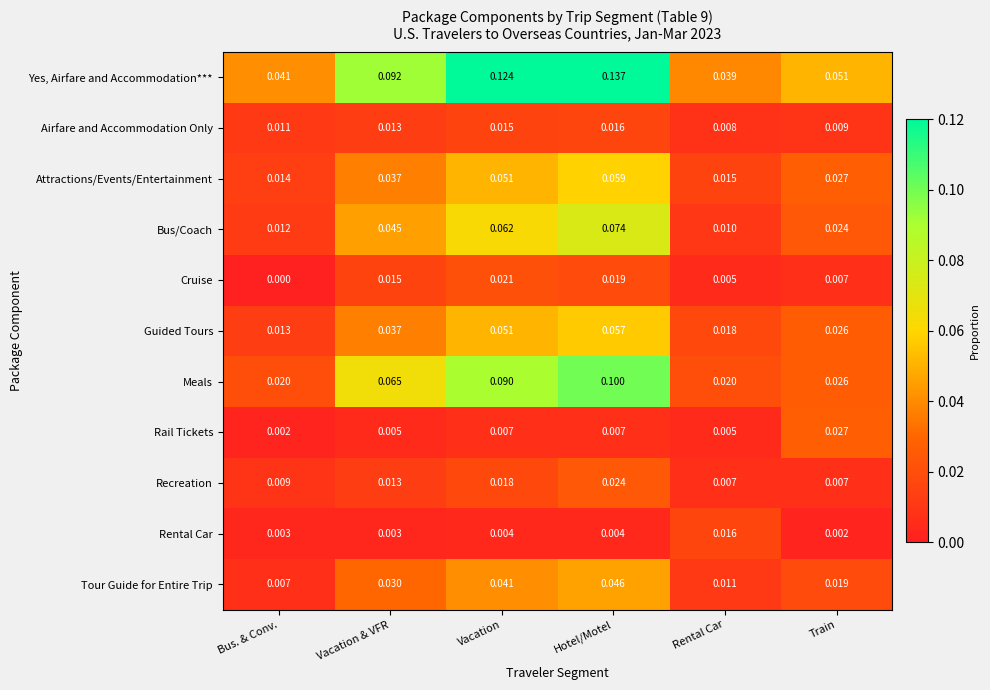

At which category is the sum across all series the highest?

Hotel/Motel